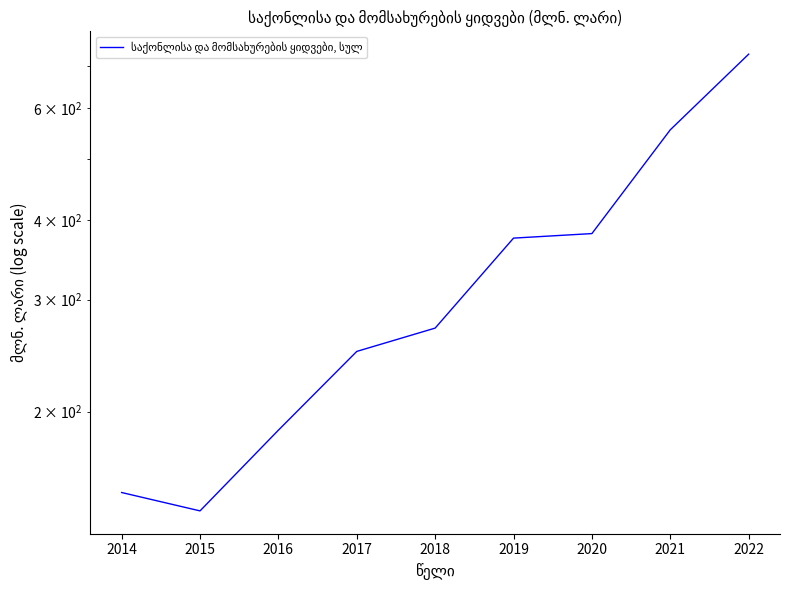

At which label does the data first exceed 270?

2018